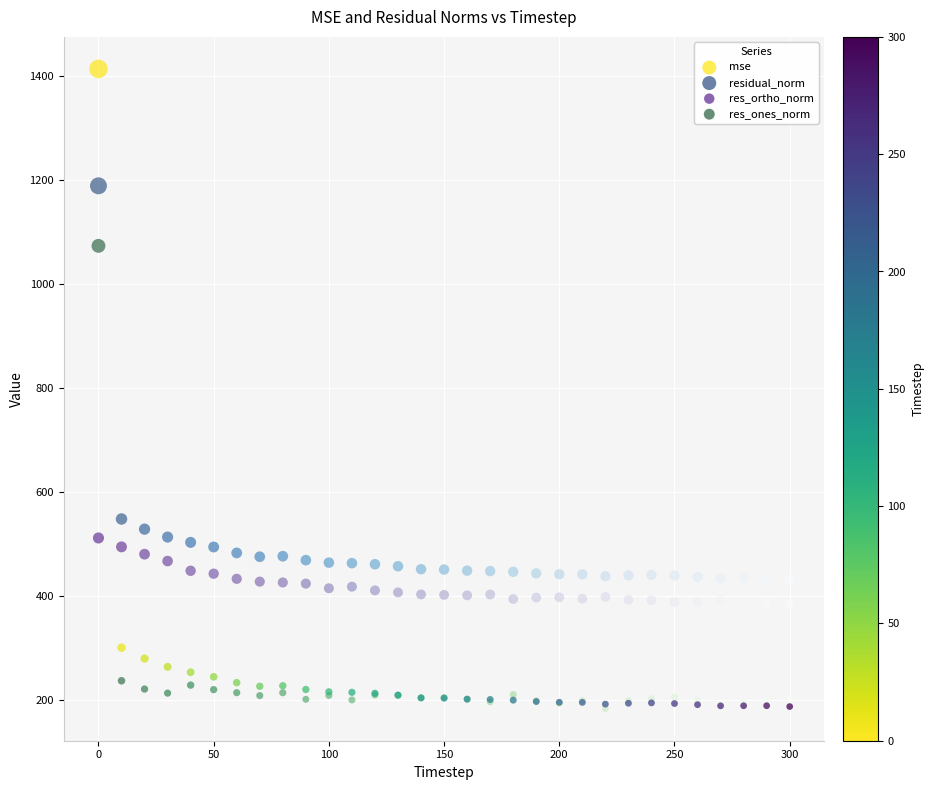

In the res_ones_norm series, what Y value is closest to 628?

236.5